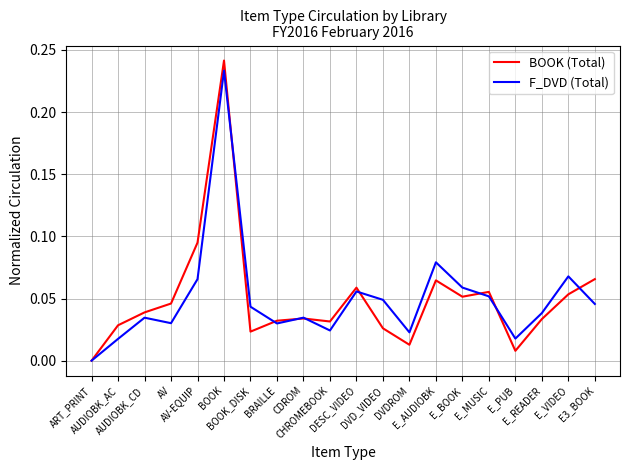

True or false: BOOK (Total) has a value of 0.0 at BOOK_DISK.

False